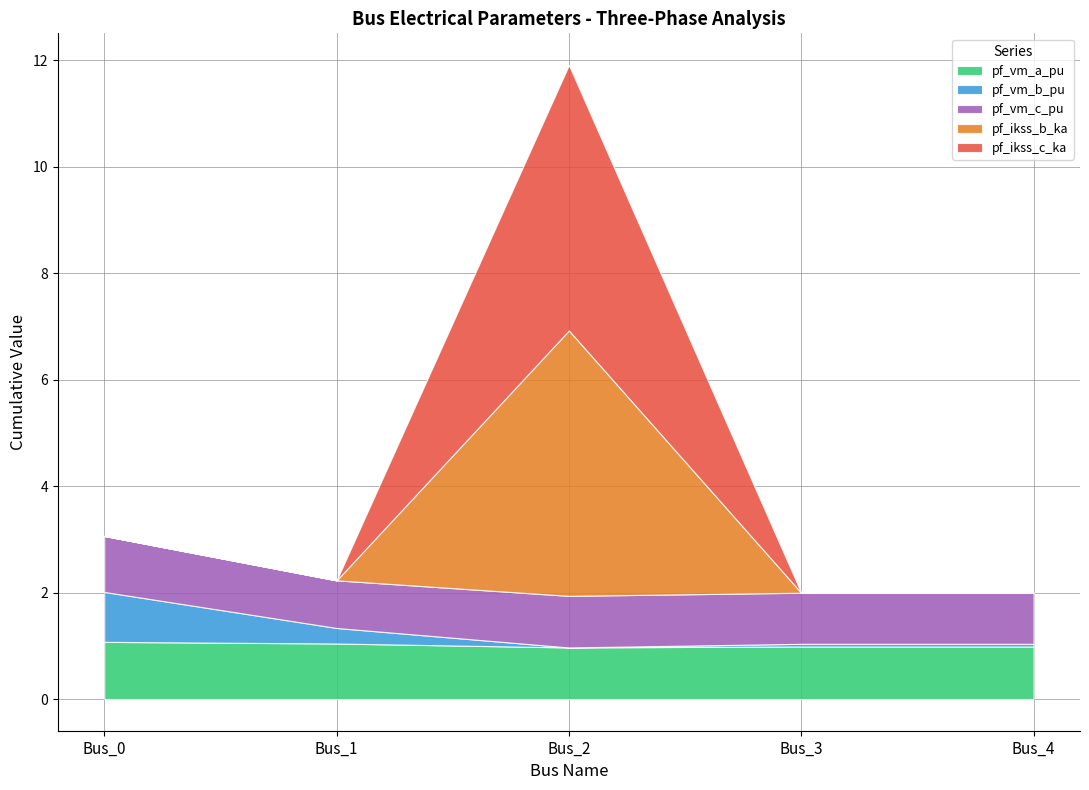

Where is the first local maximum for pf_vm_b_pu?

Bus_3